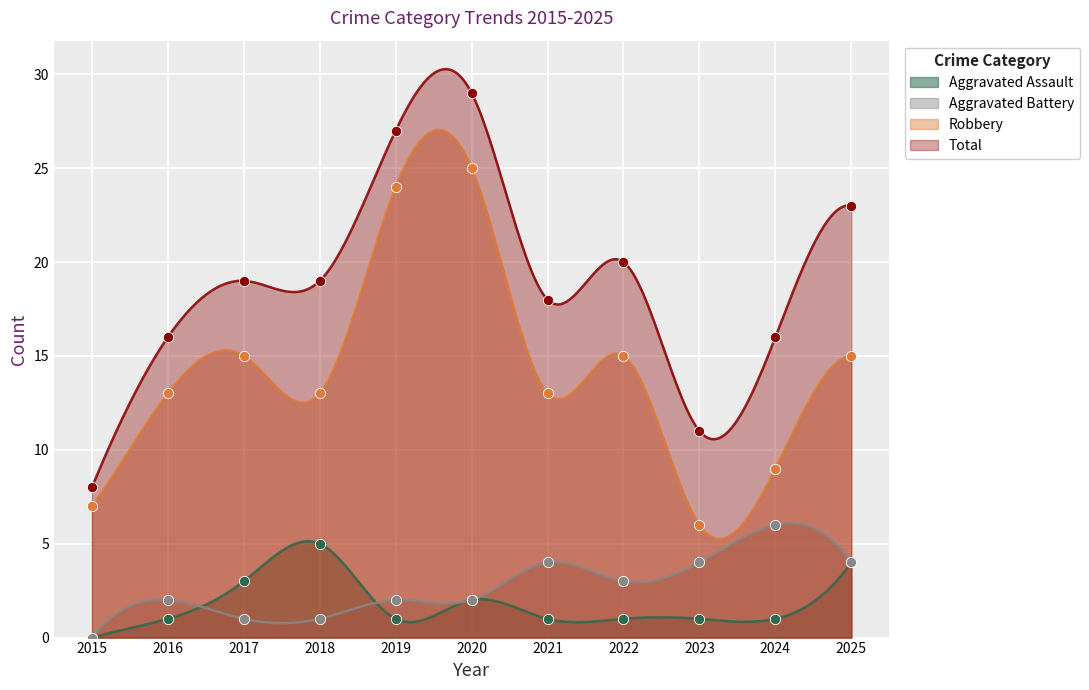

Which series has the largest Y range (max minus min)?

Total